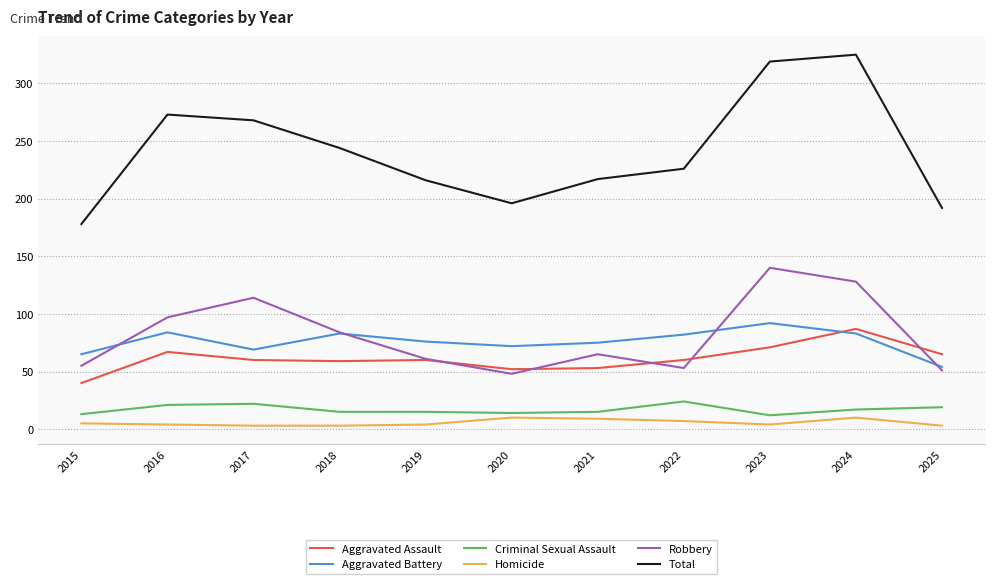

What is the approximate value of Aggravated Battery at 2022, to the nearest 5?

80